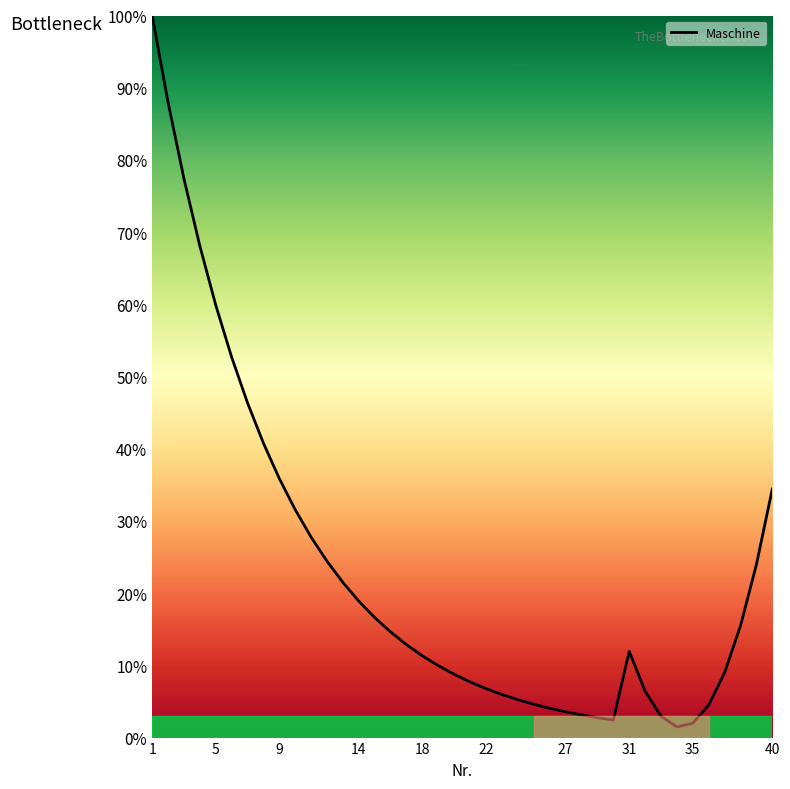

What is the greatest value displayed?

100.0